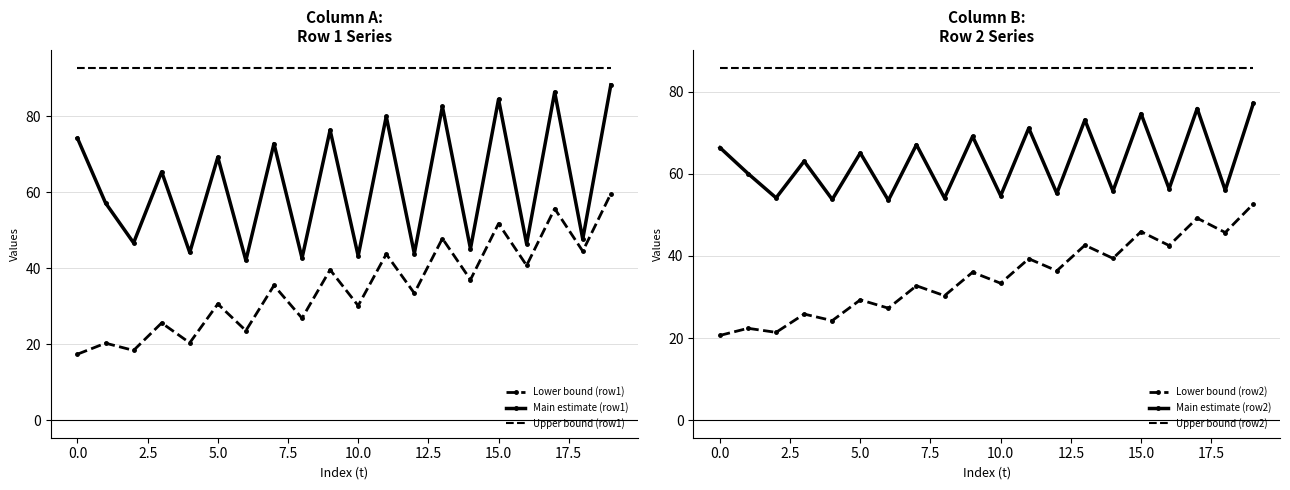

How many values in the Main estimate (row1) series are below 65?

10